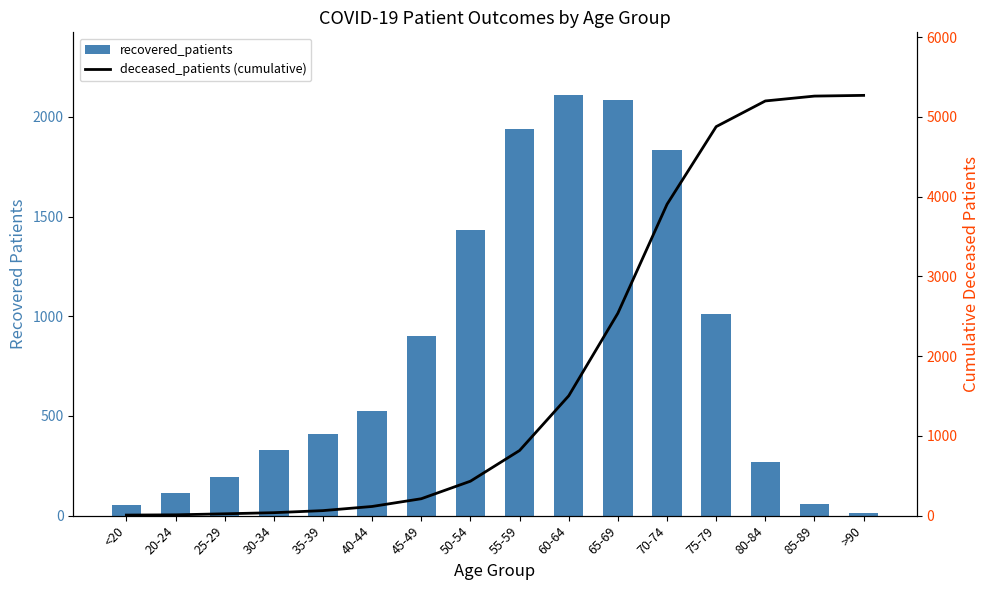

What position from the left is 45-49?

7